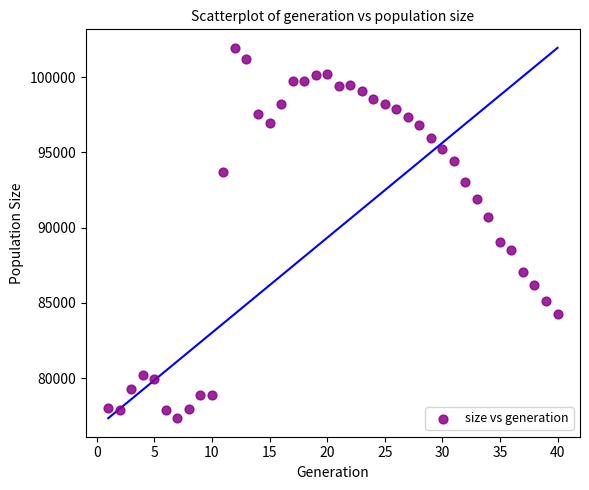

What Y value in the scatter plot is closest to 89642?

89060